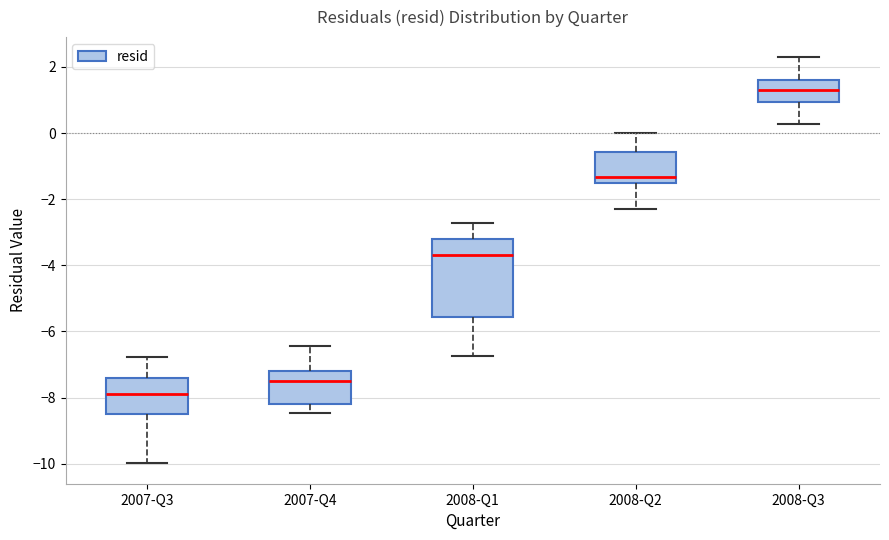

Reading left to right, transcribe this box plot: for each box, give where its median line is, the range the box spans, and where its two whiskers end, as read against the y-axis. The values are not printed on the chart, so give them approximately, as read against the axis.

2007-Q3: median -7.8, box -8.4 to -7.4, whiskers -10.0 to -6.8
2007-Q4: median -7.4, box -8.2 to -7.2, whiskers -8.4 to -6.4
2008-Q1: median -3.6, box -5.6 to -3.2, whiskers -6.8 to -2.8
2008-Q2: median -1.4 (just above the box's lower edge), box -1.4 to -0.6, whiskers -2.4 to 0.0
2008-Q3: median 1.4, box 1.0 to 1.6, whiskers 0.2 to 2.2